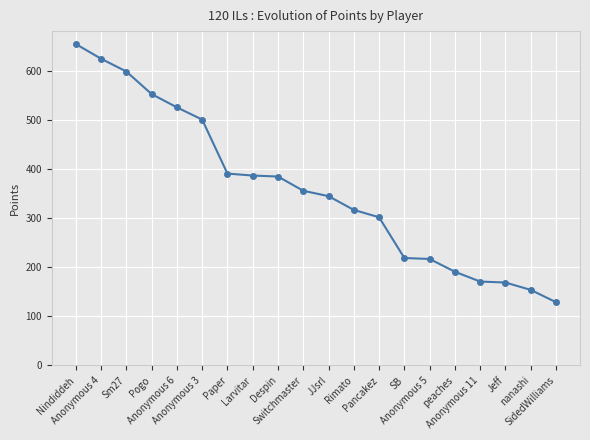

What is the change in value from JJsrl to Anonymous 5?

-128